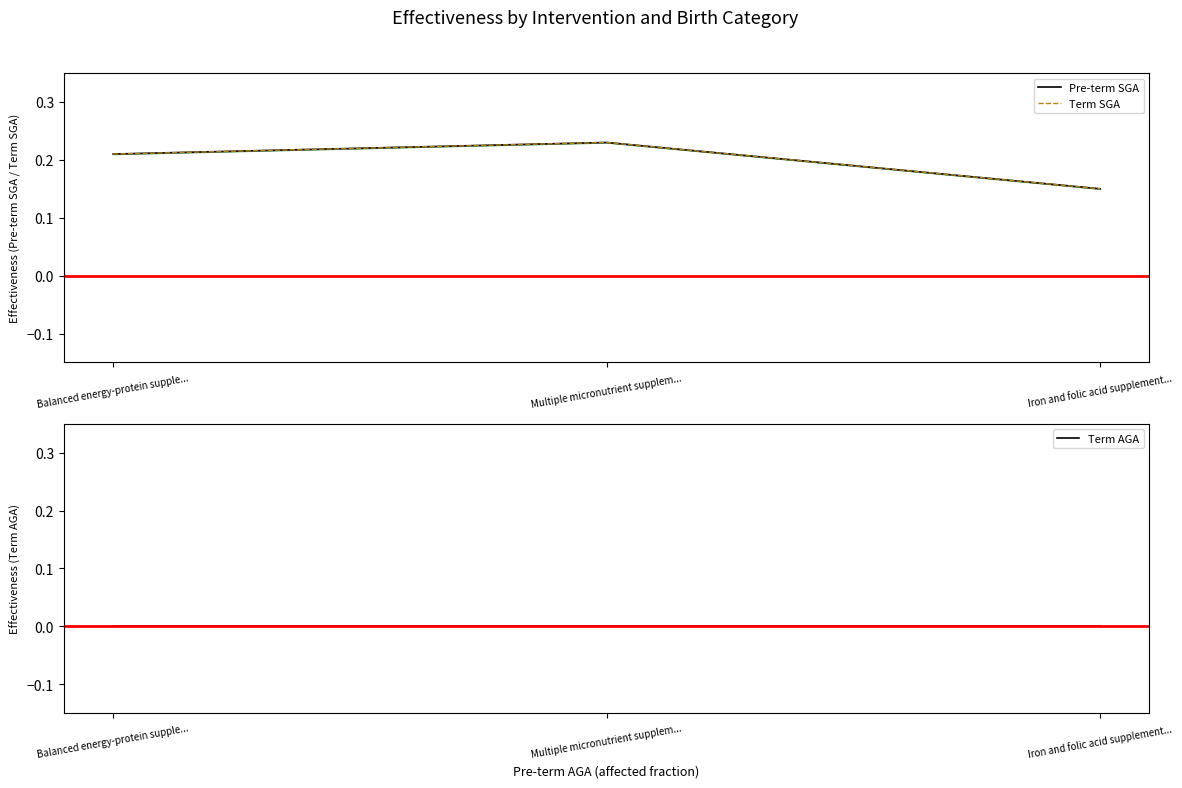

What is the value of the Pre-term SGA point at the 3rd from the left?

0.1